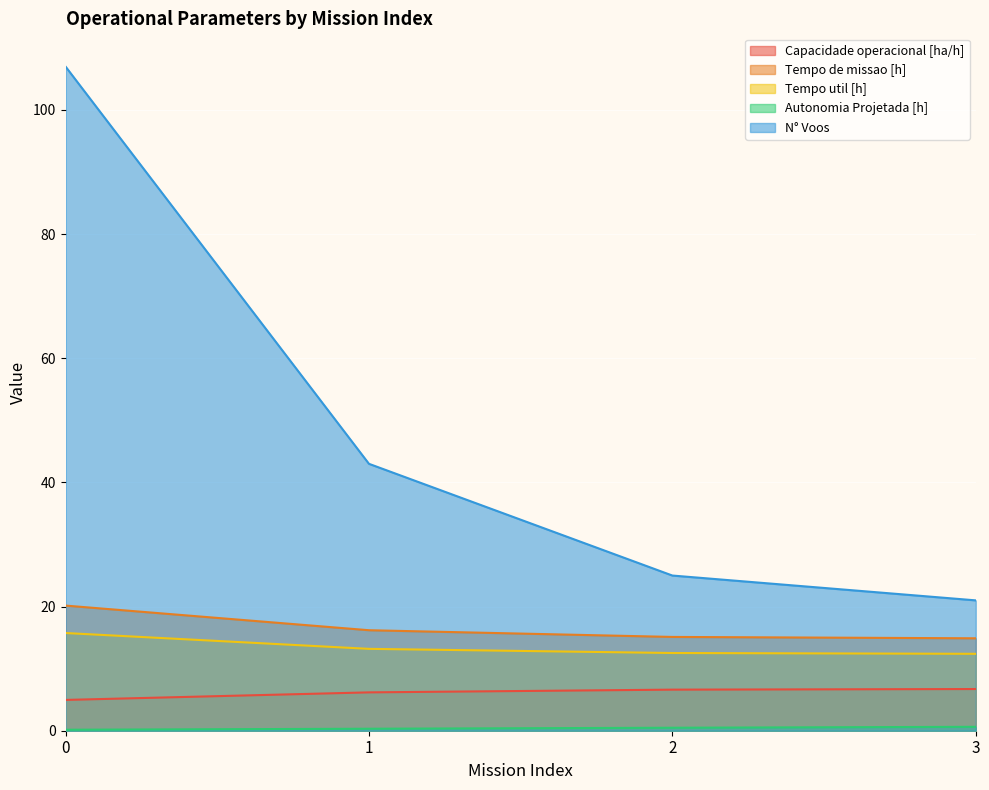

At how many categories does at least one series exceed 15?

4